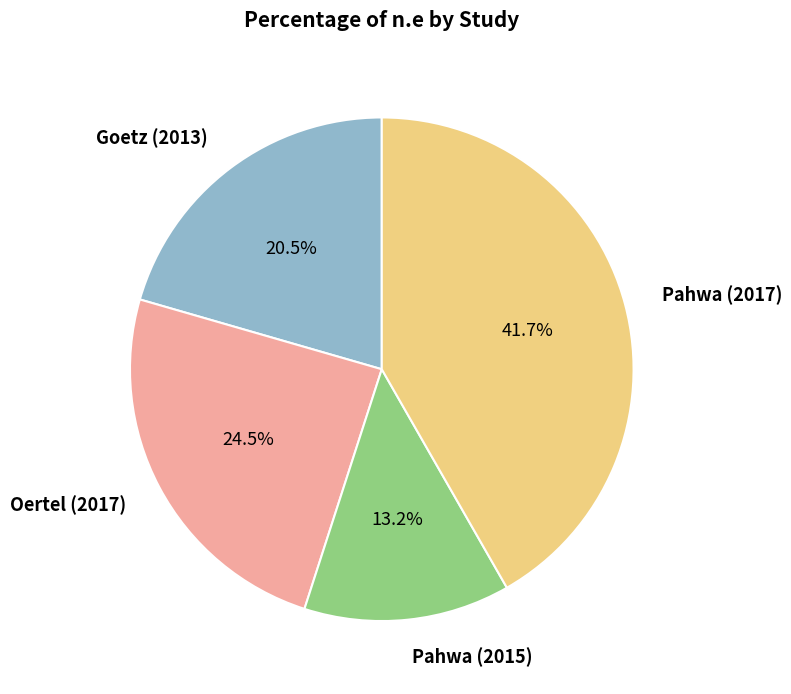

True or false: Pahwa (2015) accounts for 13% of the total.

True